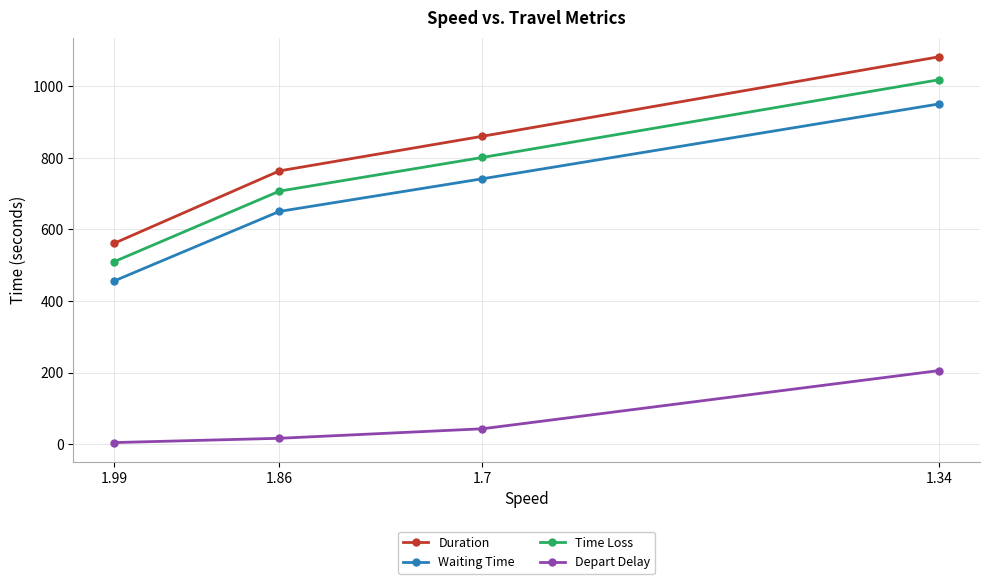

Count the number of data series in this chart.

4